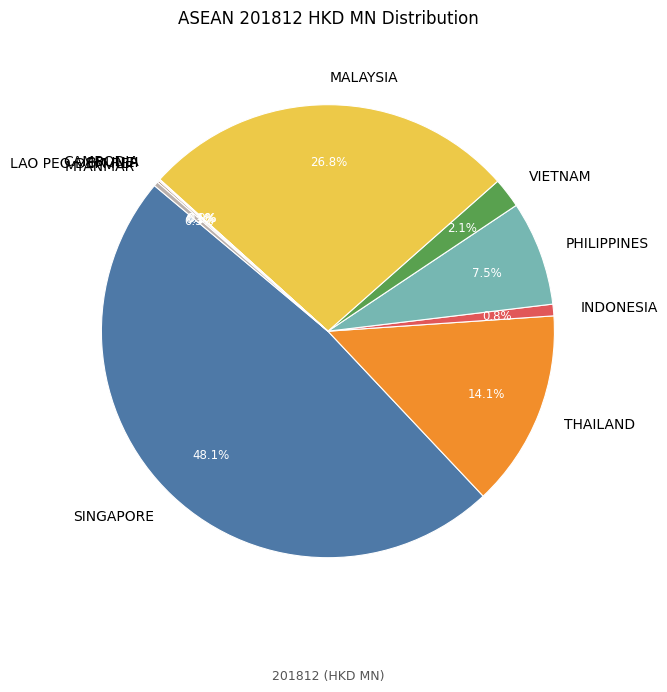

Which category has the biggest portion of the pie?

SINGAPORE